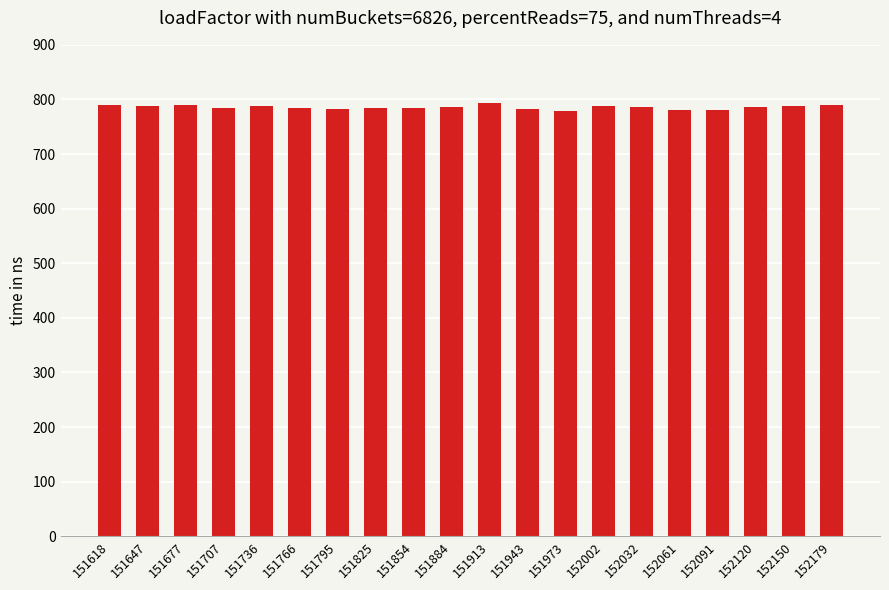

What is the sum of the values at 152179 and 152150?

1578